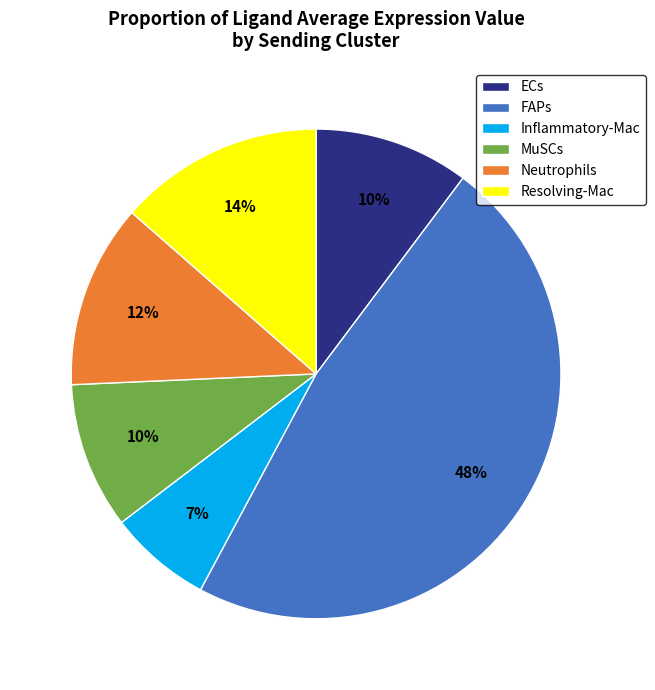

The Resolving-Mac slice represents 8% of the pie. True or false?

False